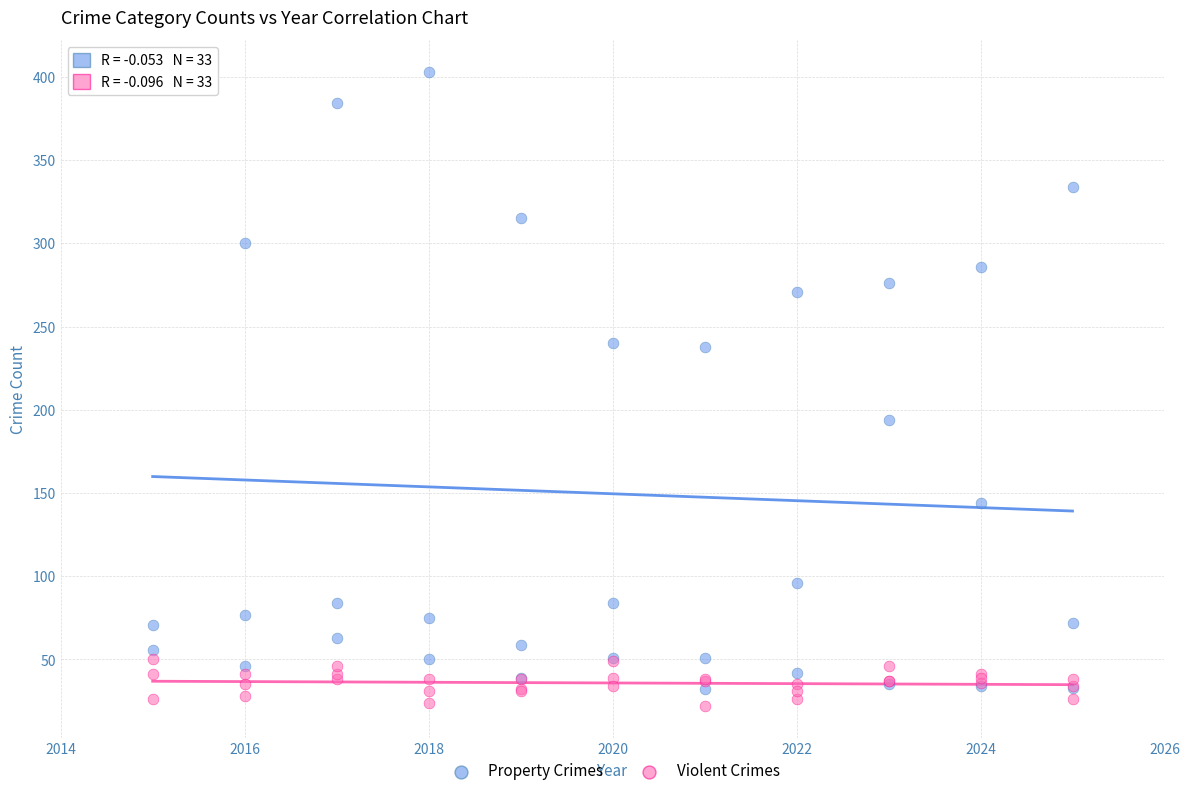

What are all the series names shown in the legend?

Property Crimes, Violent Crimes